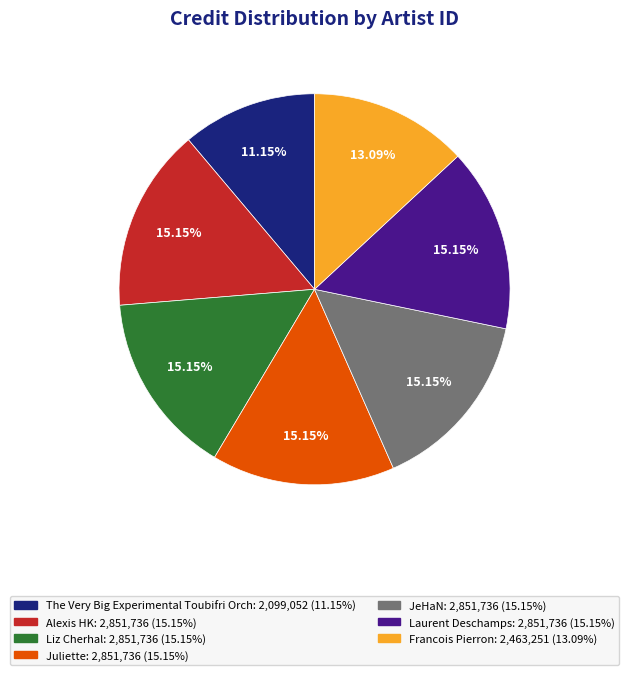

Does any single category account for the majority?

No